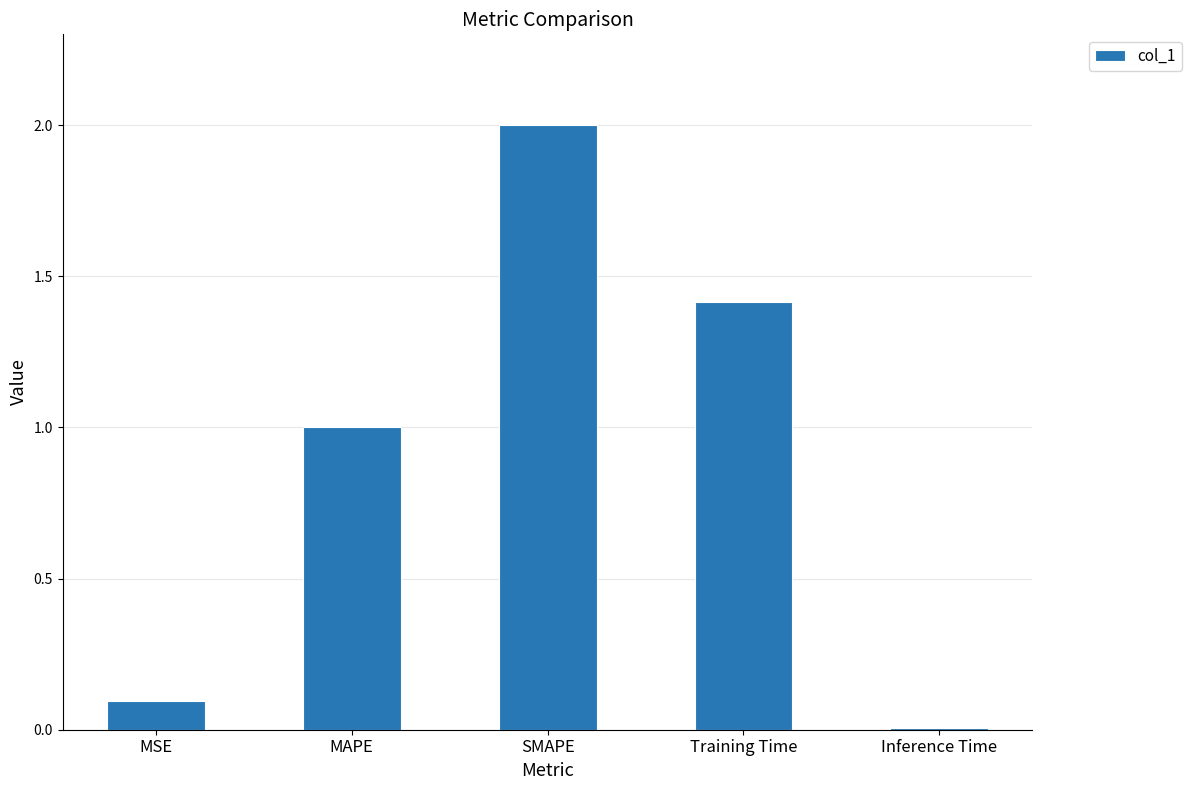

What is the change in value from Training Time to Inference Time?

-1.4